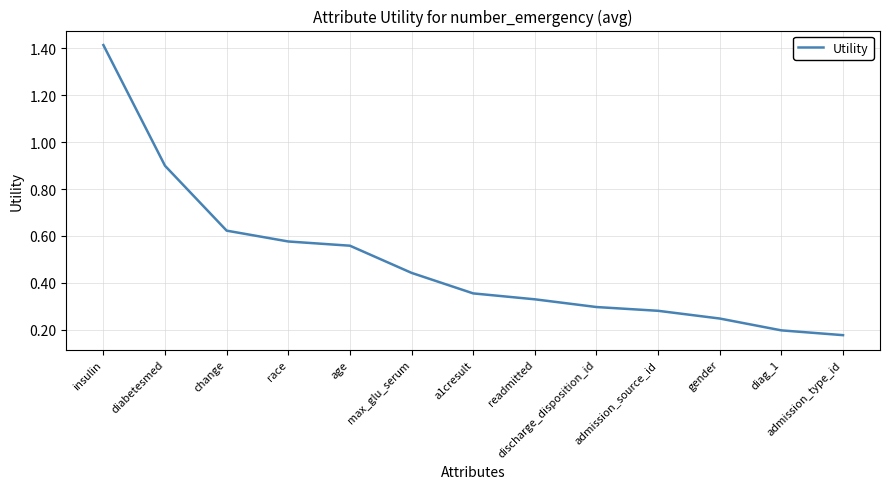

Is this an area chart (filled region under the line)?

No